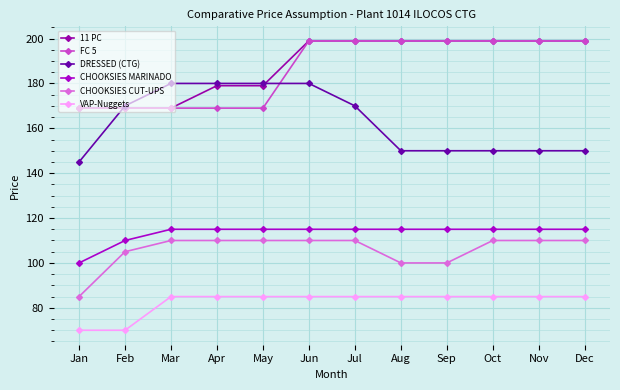

True or false: VAP-Nuggets and 11 PC cross at least once.

False